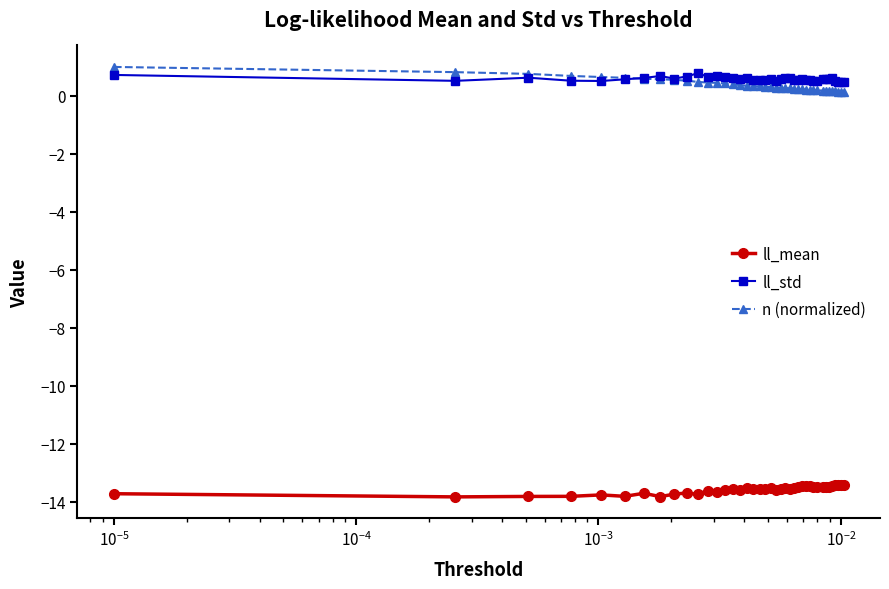

What is the minimum value shown in the chart?

-13.8